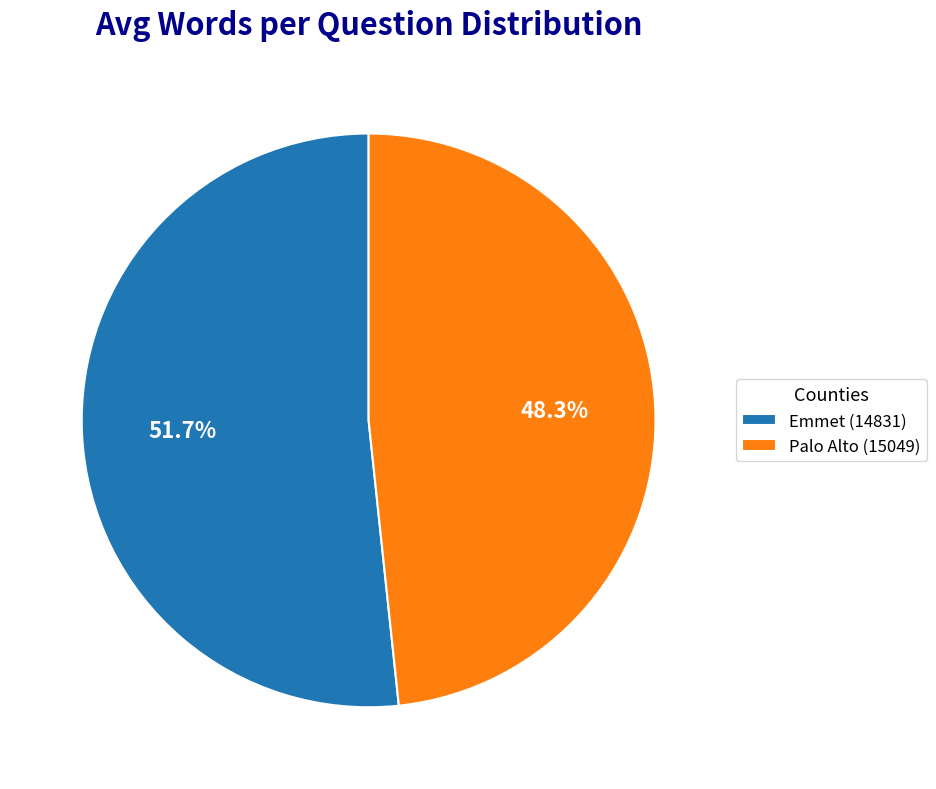

Is it true that Palo Alto (15049) is 48% of the pie?

True